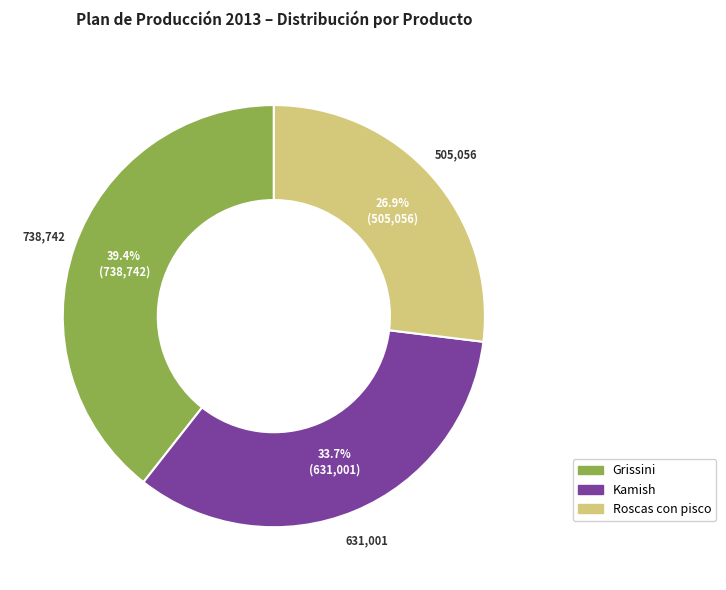

Is it true that Grissini is 46% of the pie?

False